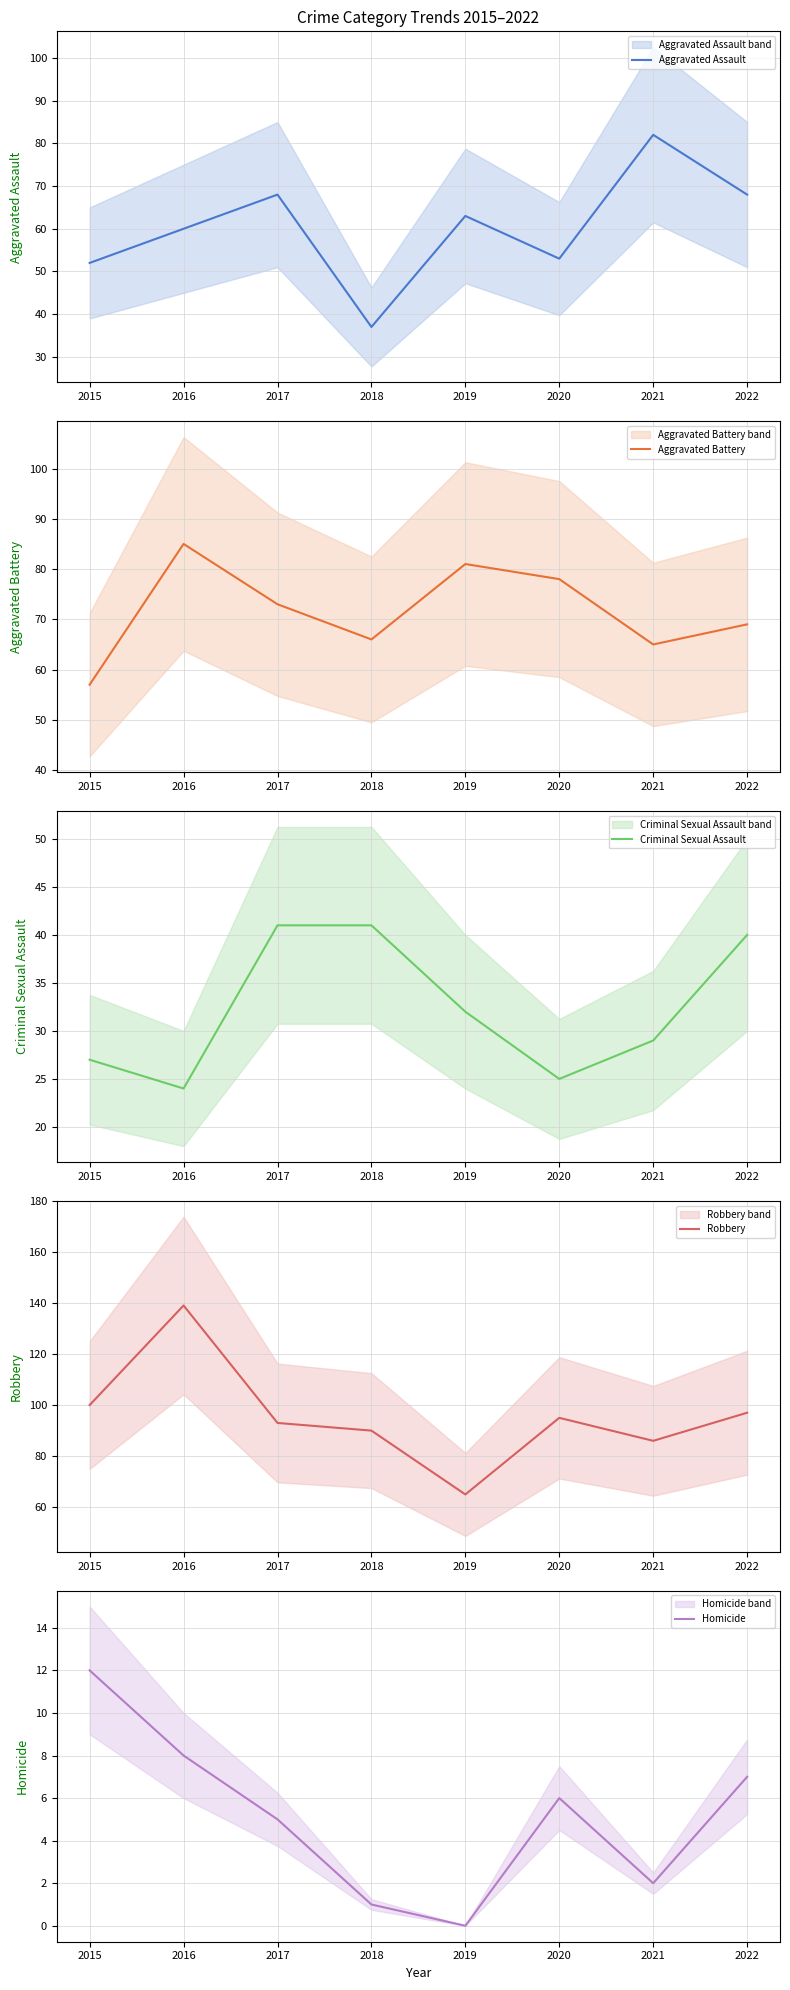

The value of Homicide at 2019 is 0. True or false?

True